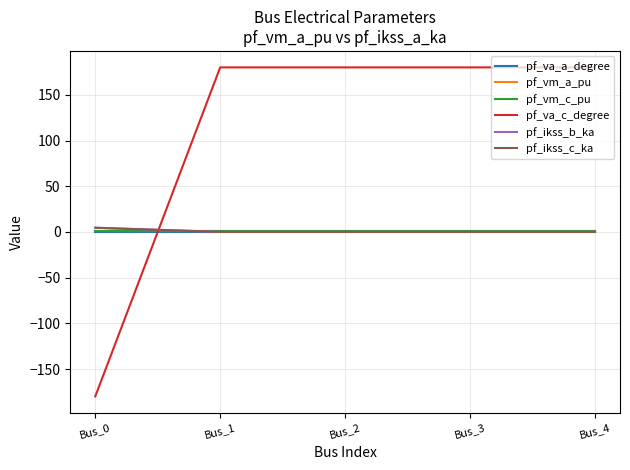

What is the difference between the highest and lowest values at Bus_1?

180.0